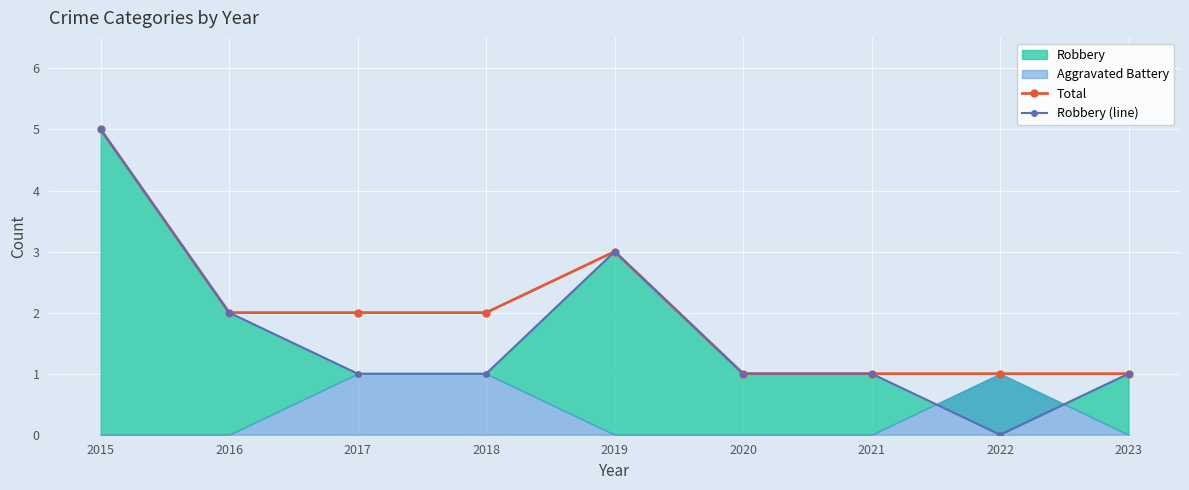

What is the maximum value for Total?

5